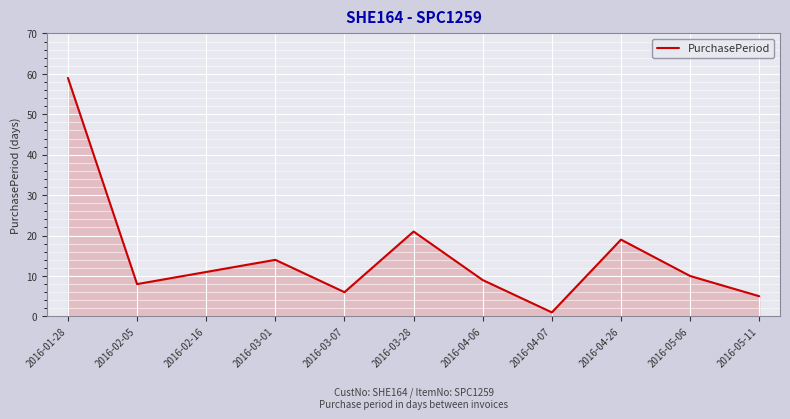

What position from the right is 2016-03-07?

7